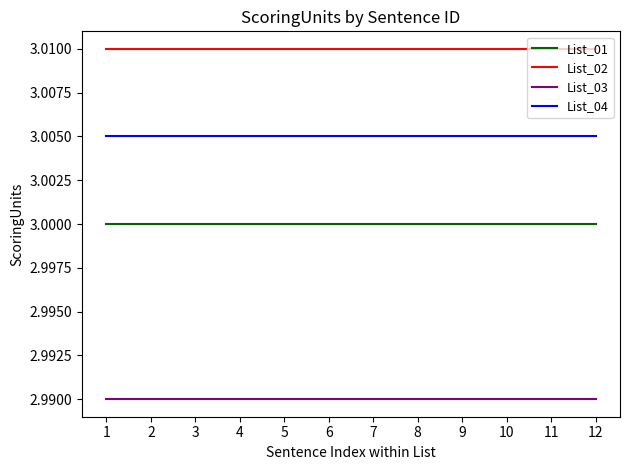

True or false: List_03 and List_04 intersect in this chart.

False